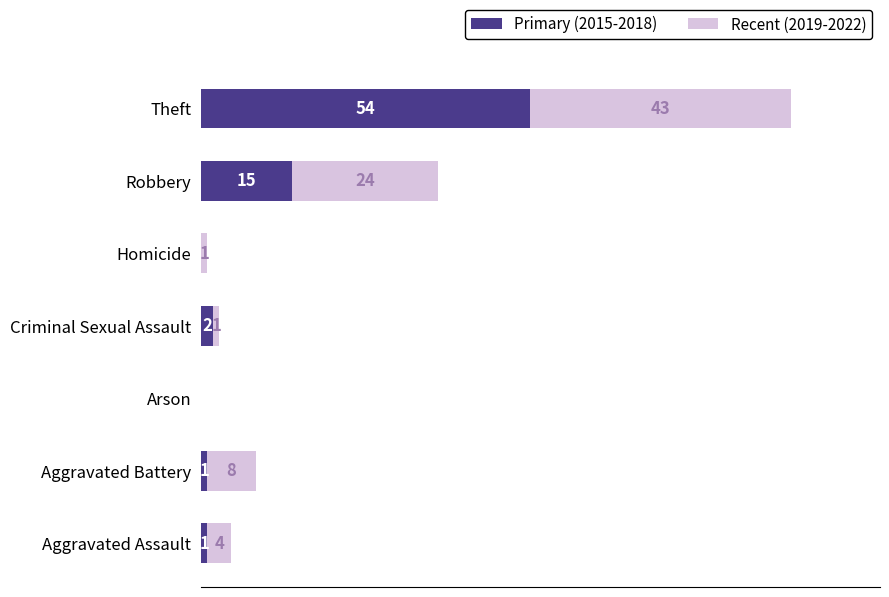

What are all the series names shown in the legend?

Primary (2015-2018), Recent (2019-2022)